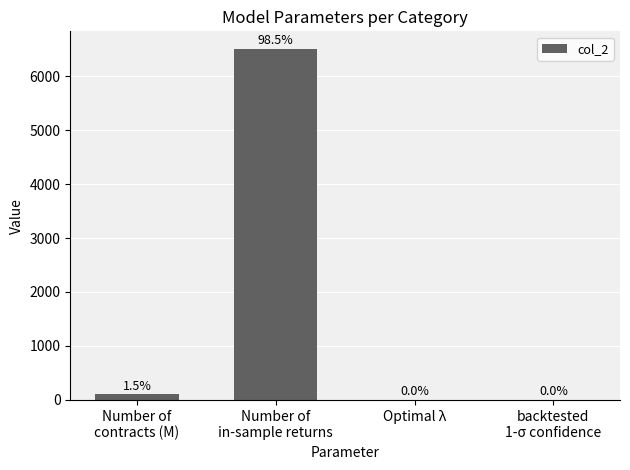

Is it true that the value at Number of
contracts (M) is 100.0?

True